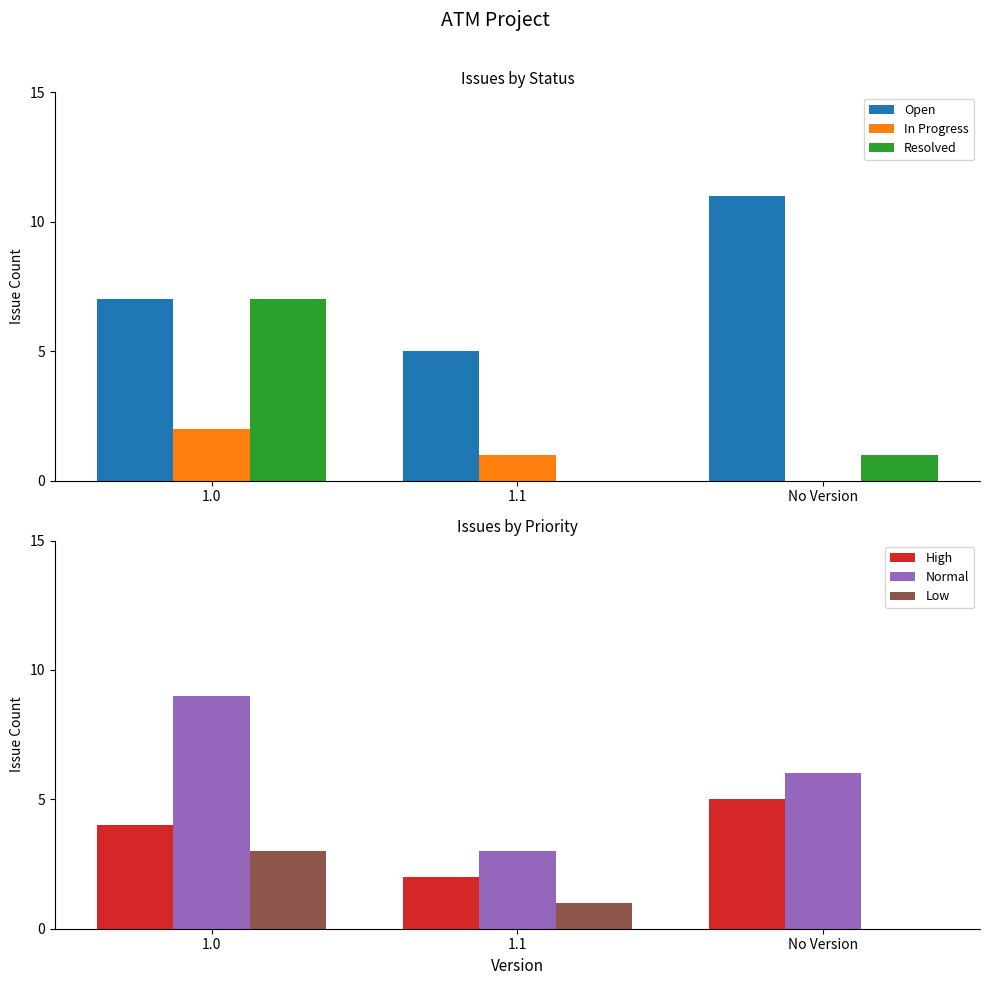

Rank the series at 1.1 from lowest to highest value.

Resolved, In Progress, Low, High, Normal, Open